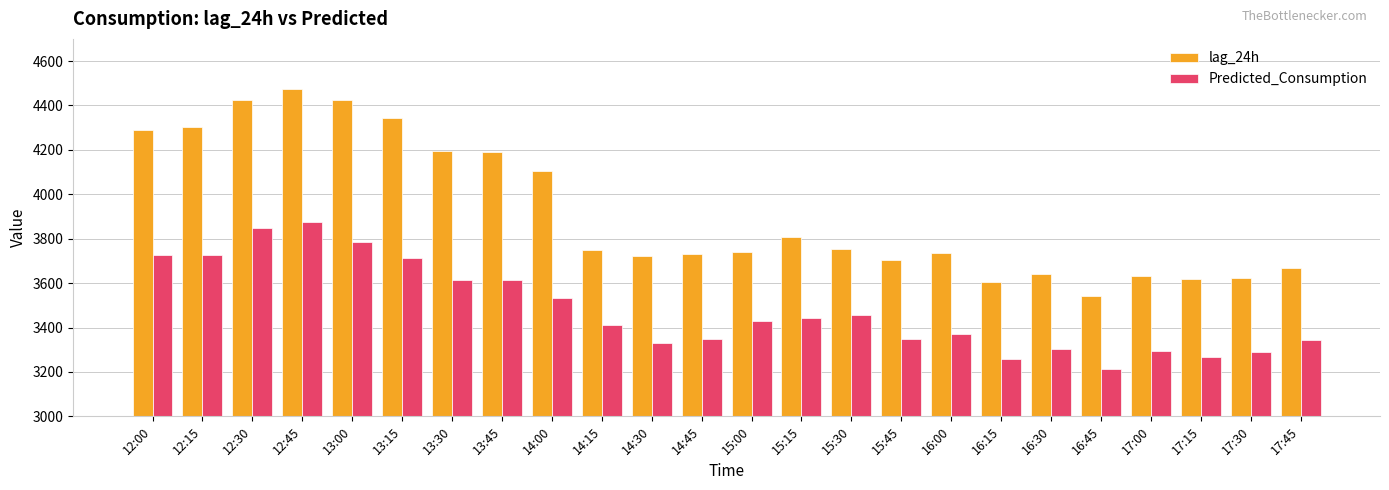

What is the label of the 13th bar from the right?

14:45